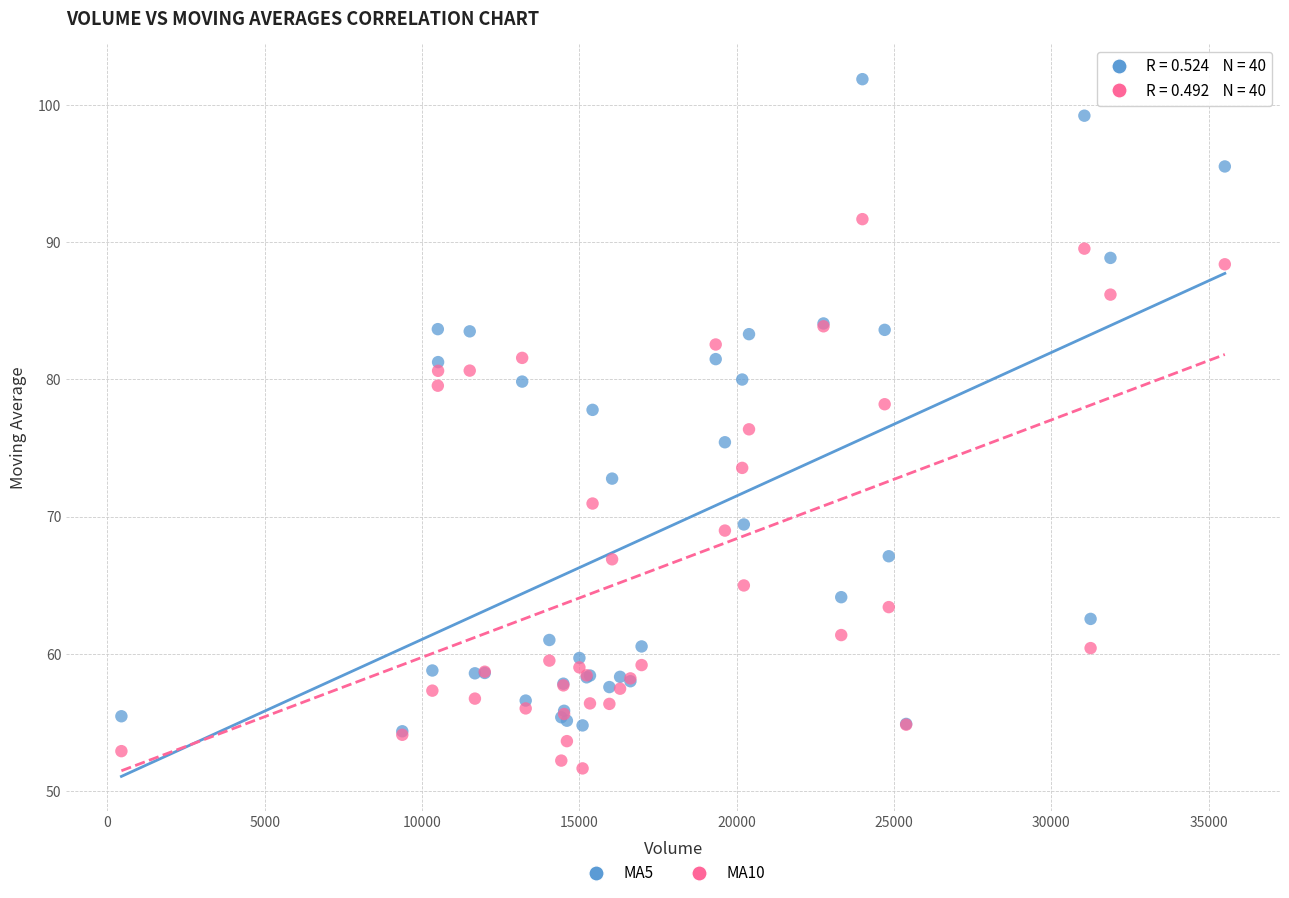

Which series reaches the maximum Y coordinate?

MA5